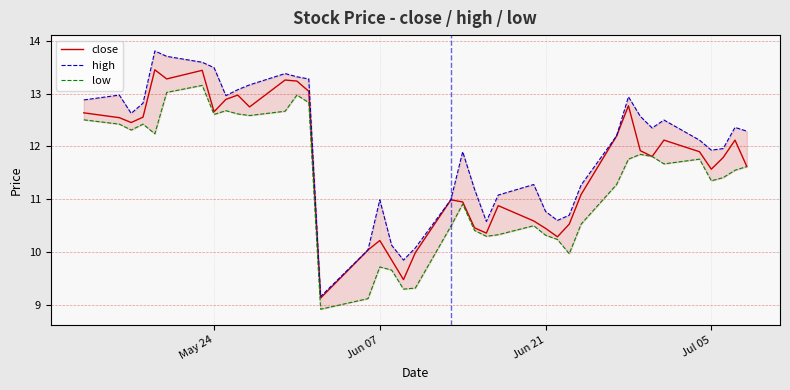

What is the maximum value for close?

13.5